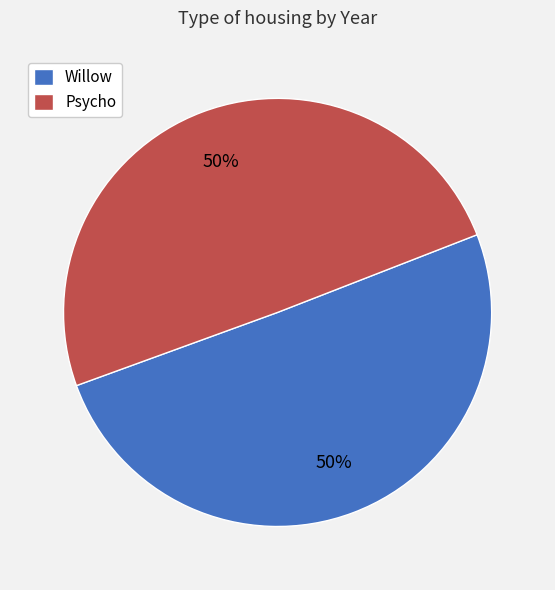

Do Psycho and Willow together represent more than half of the pie?

Yes